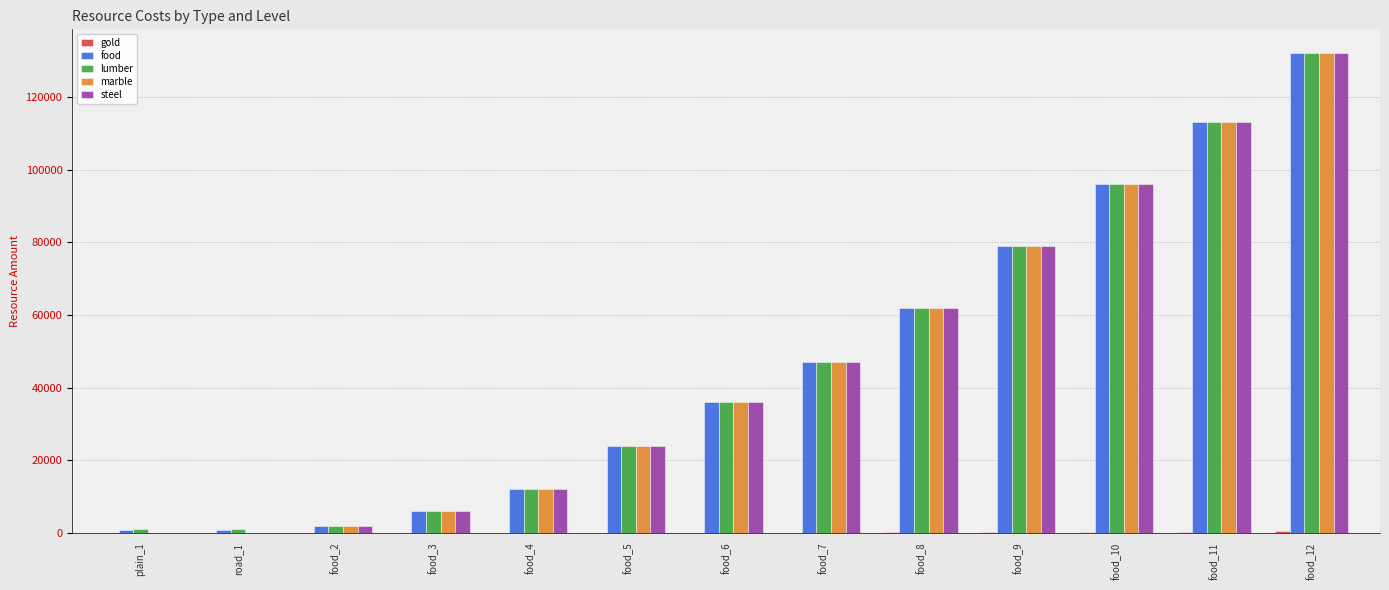

What is the sum of all steel values?

609000